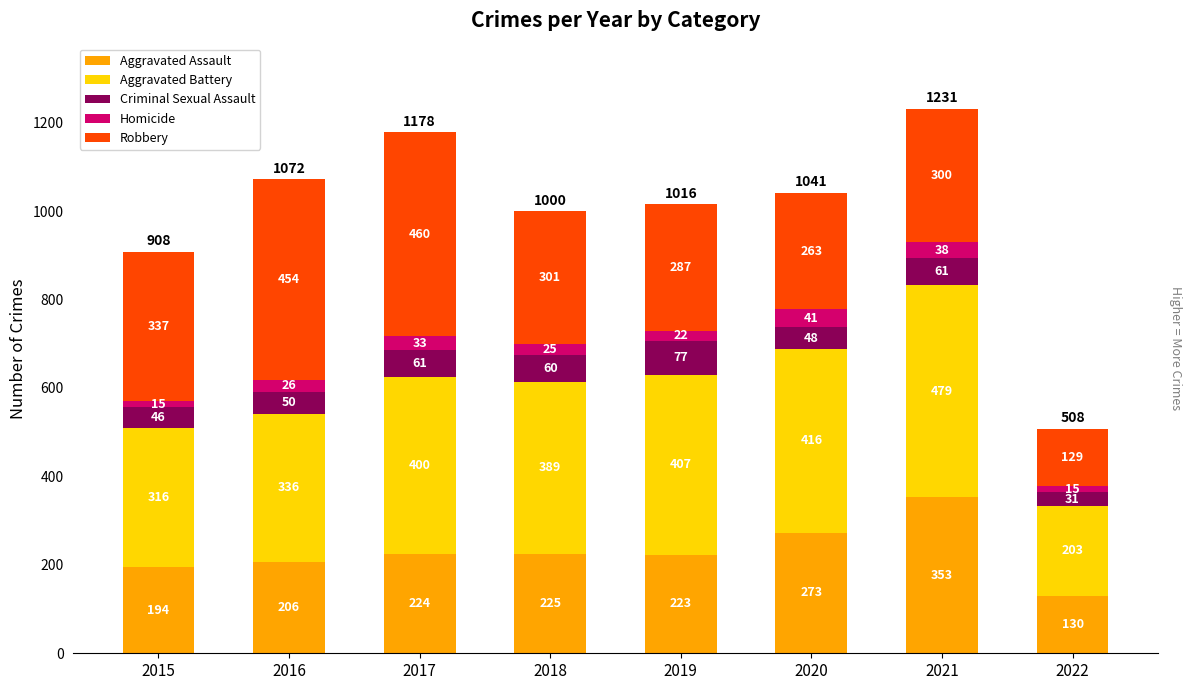

What are all the series names shown in the legend?

Aggravated Assault, Aggravated Battery, Criminal Sexual Assault, Homicide, Robbery